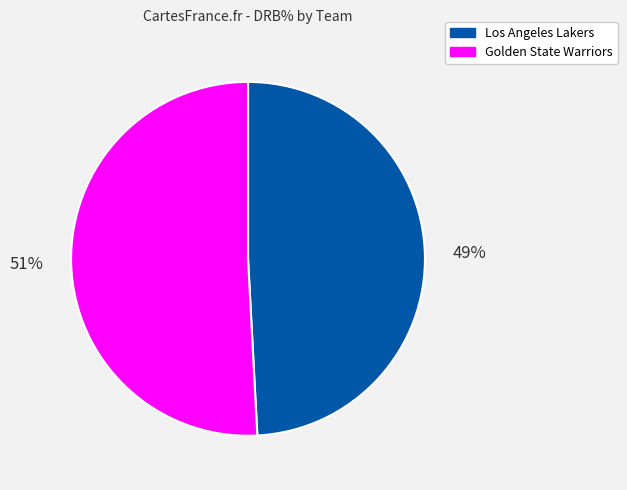

Which has a higher value, Golden State Warriors or Los Angeles Lakers?

Golden State Warriors